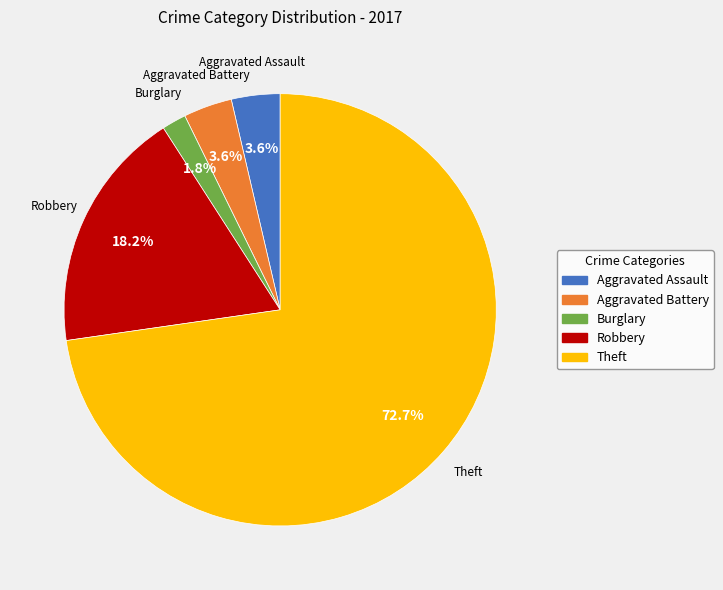

Is there any slice that represents more than half of the pie?

Yes